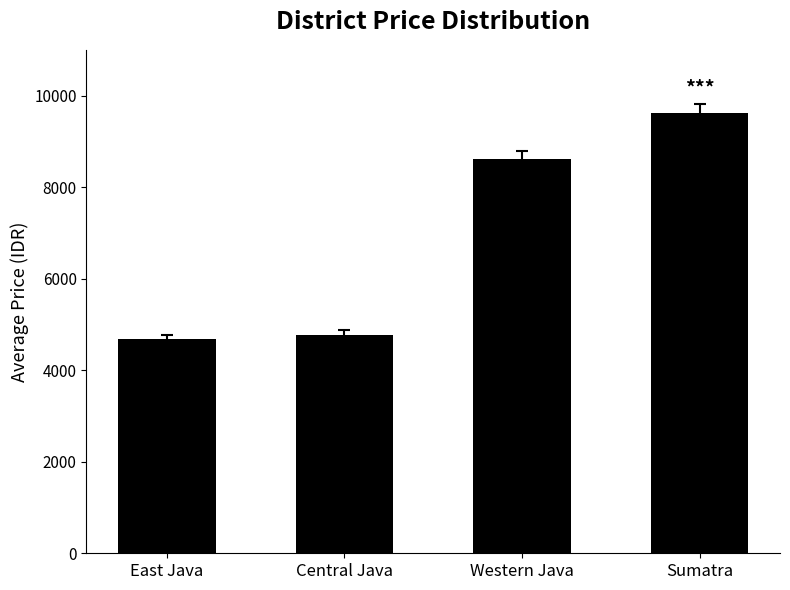

Is it true that the value at Central Java is 4777.9?

True